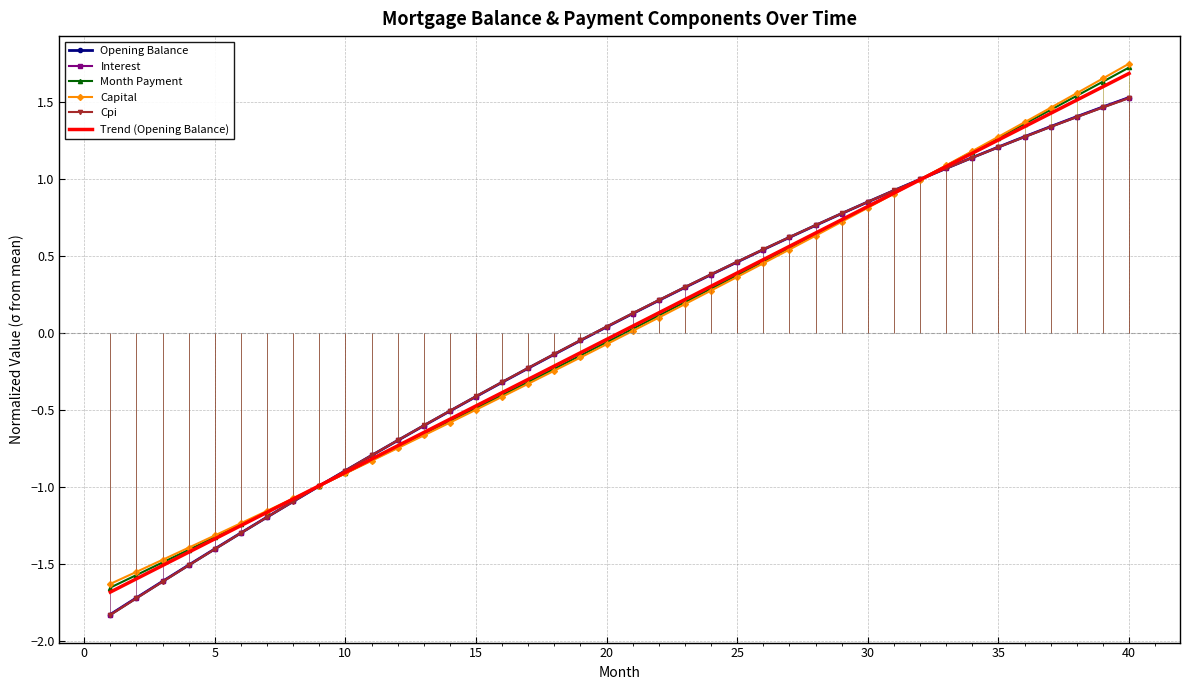

What is the highest value of the Month Payment series?

1.7